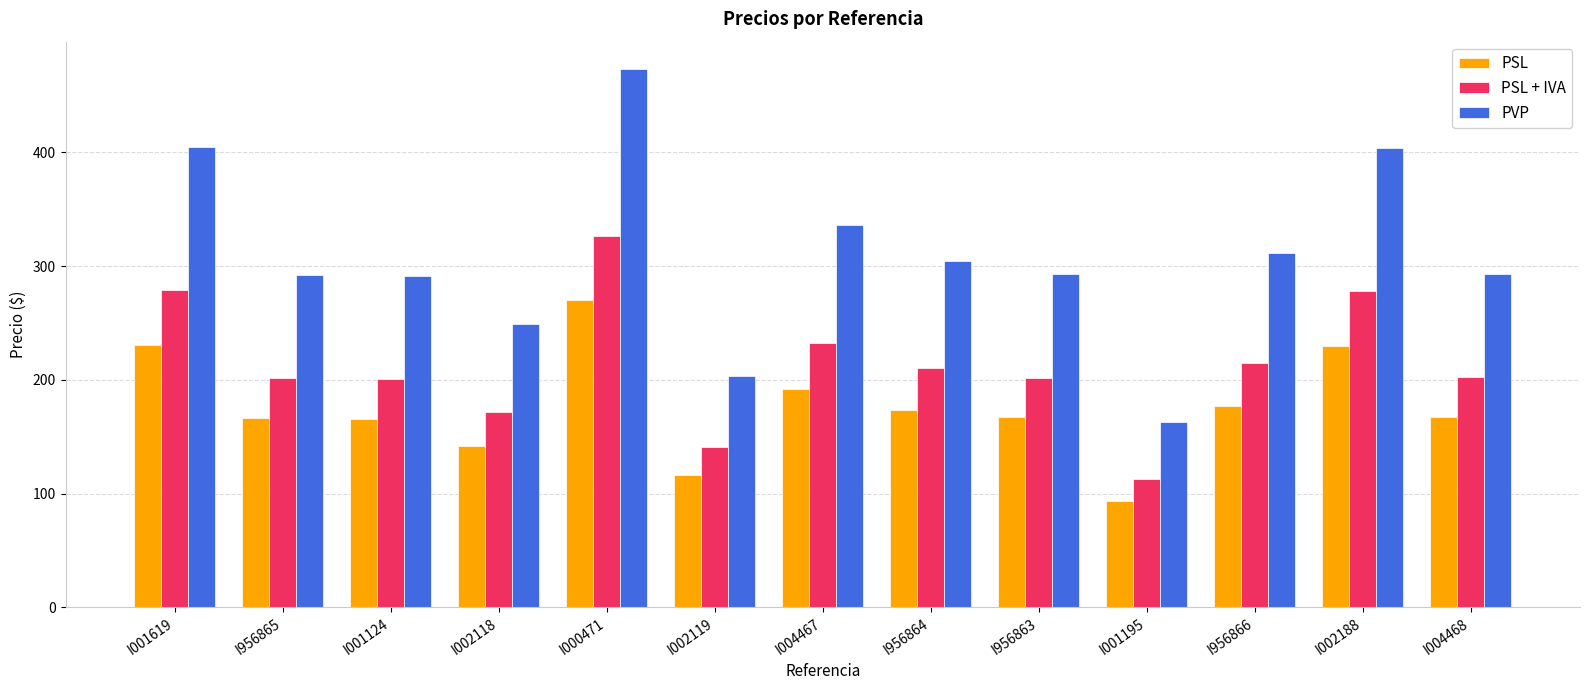

What is the approximate value of PSL at I956865?

166.7